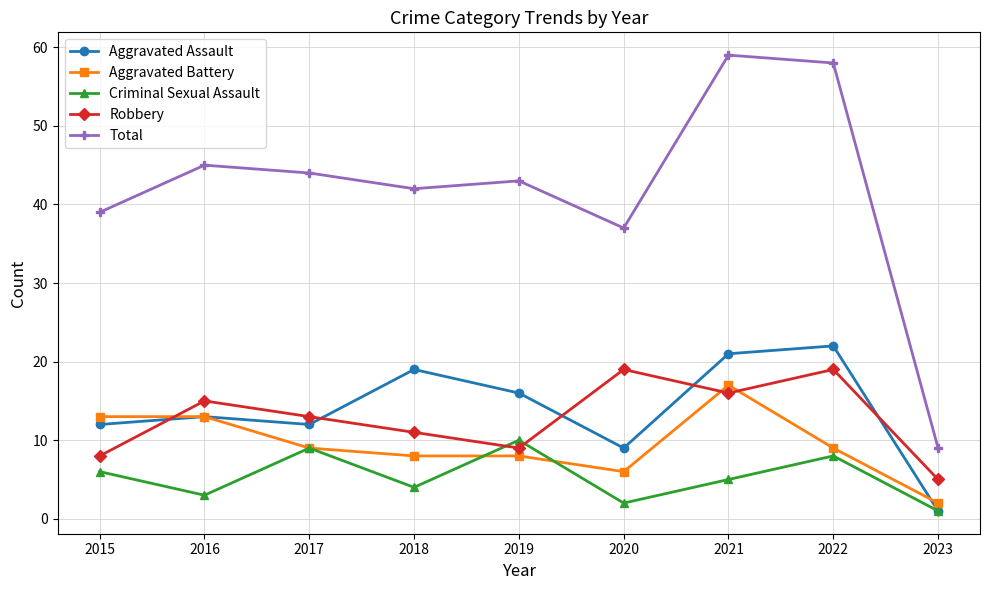

What is the approximate value of Aggravated Assault at 2020, to the nearest 10?

10